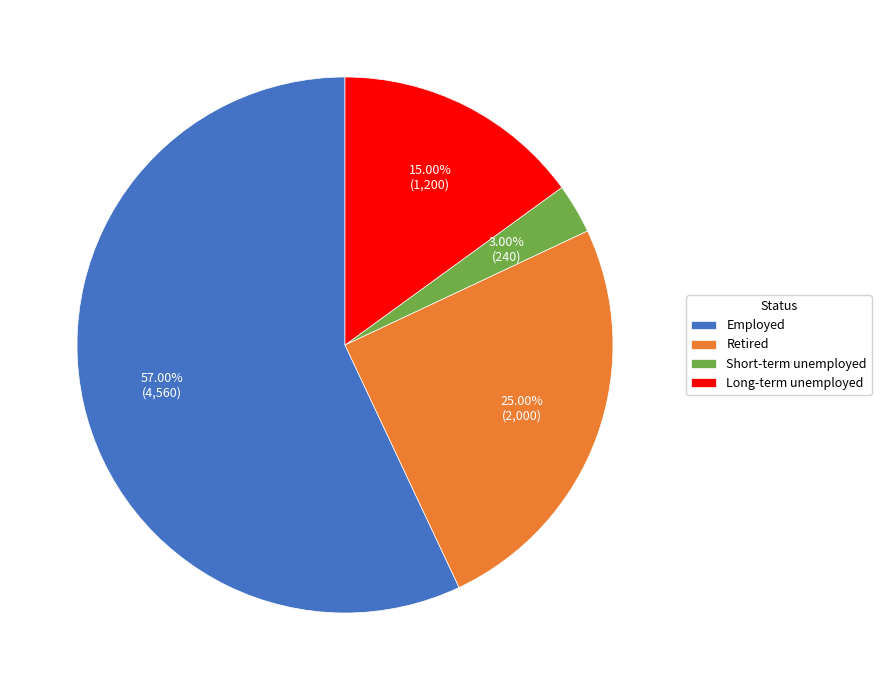

Is it true that Retired is 25% of the pie?

True